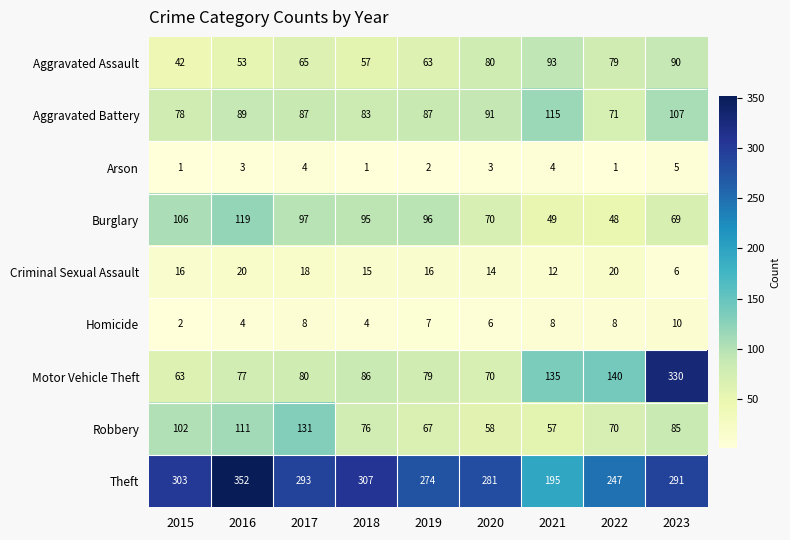

What is the total value across all series at 2015?

713